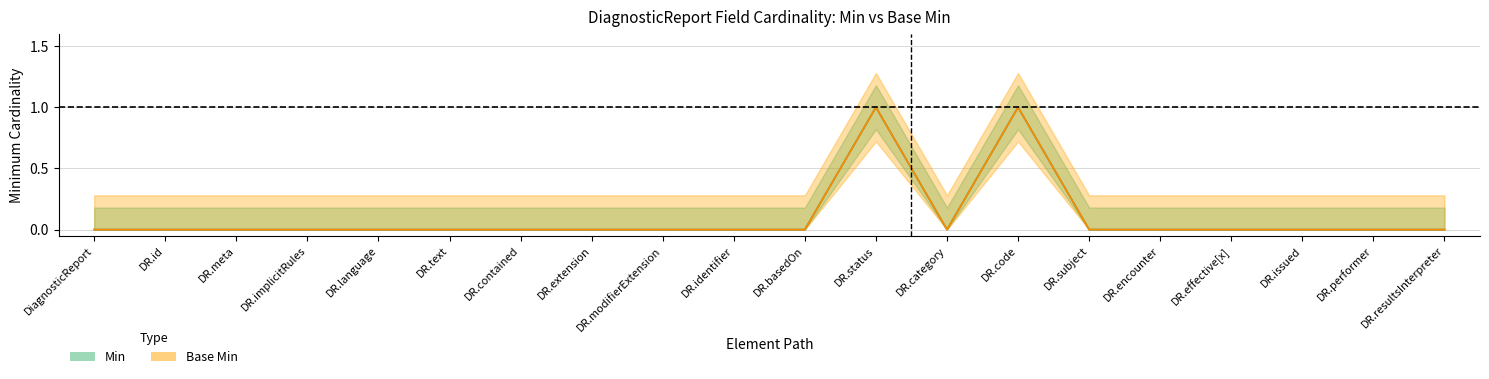

How many values in the Min series exceed 0?

2